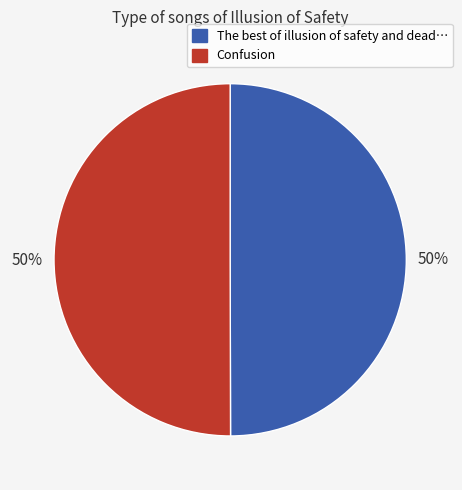

To the nearest percent, what portion does Confusion represent?

50%